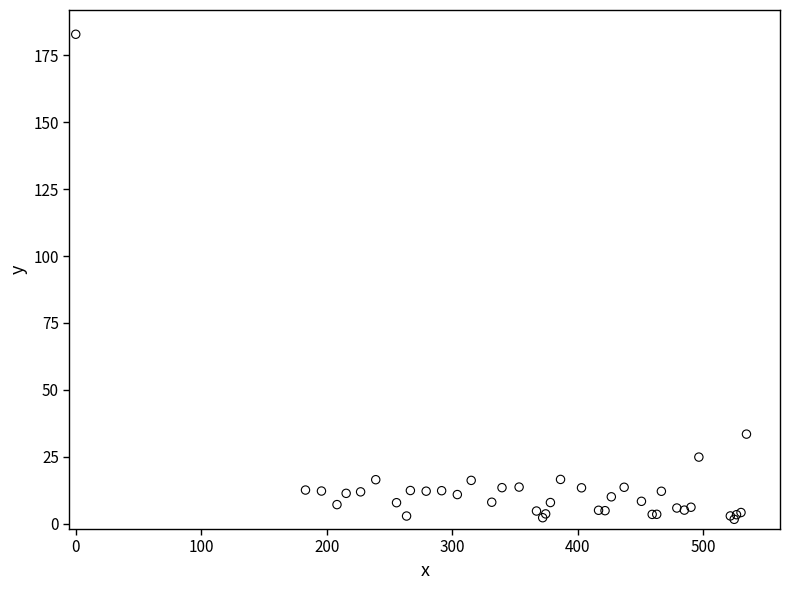

What Y value in the scatter plot is closest to 92?

33.5